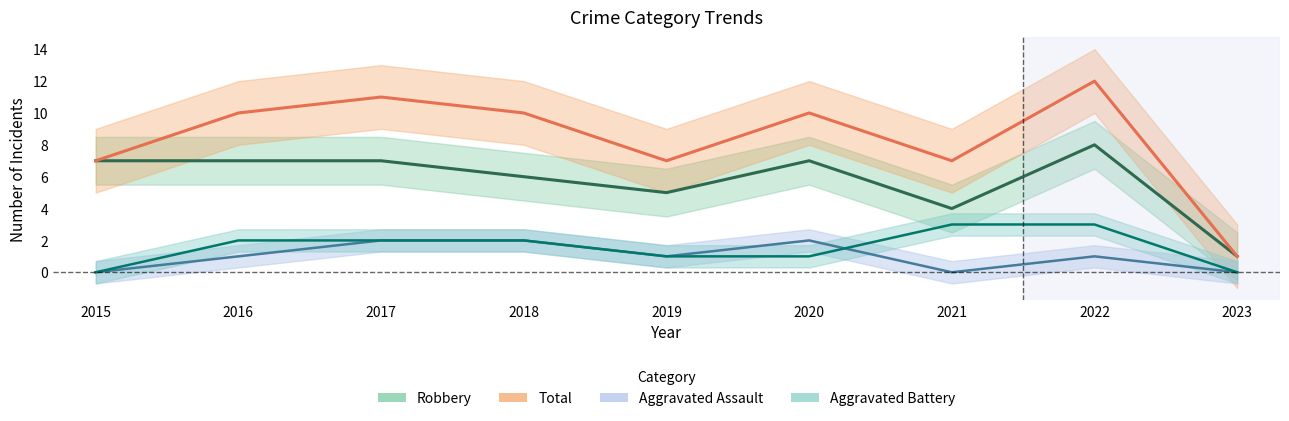

At how many categories does at least one series exceed 8?

5